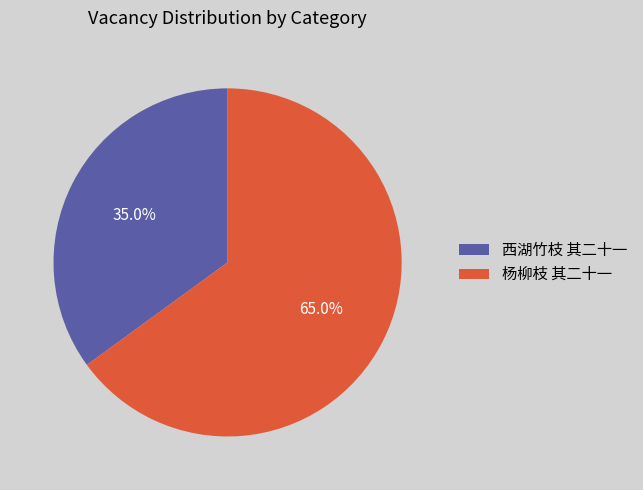

Is it true that 西湖竹枝 其二十一 is 23% of the pie?

False